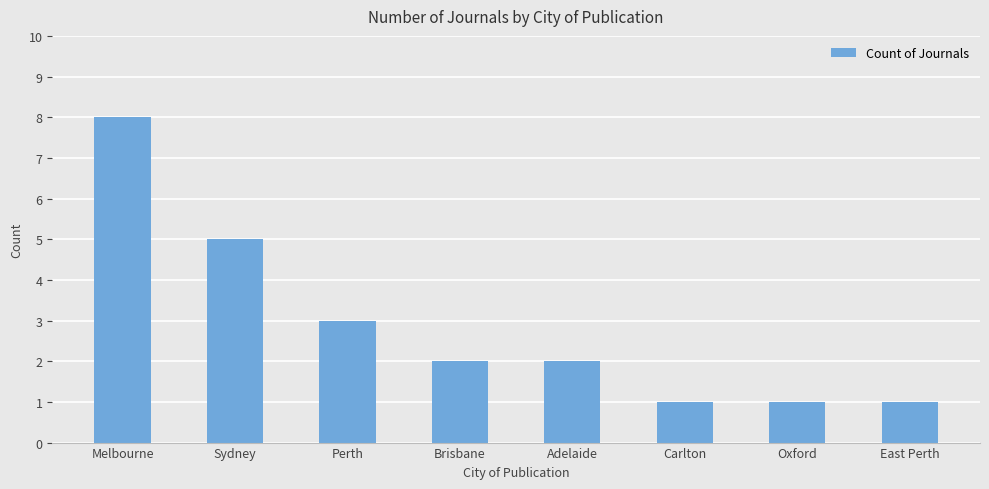

What position from the right is Perth?

6